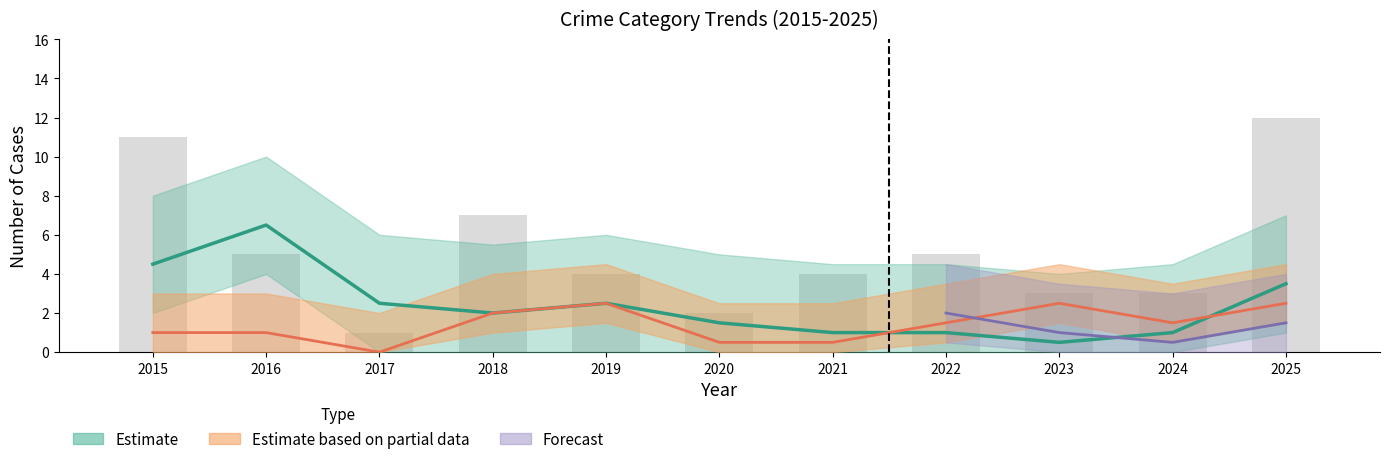

Rank the categories by value from lowest to highest.

2017, 2020, 2023, 2024, 2019, 2021, 2016, 2022, 2018, 2015, 2025